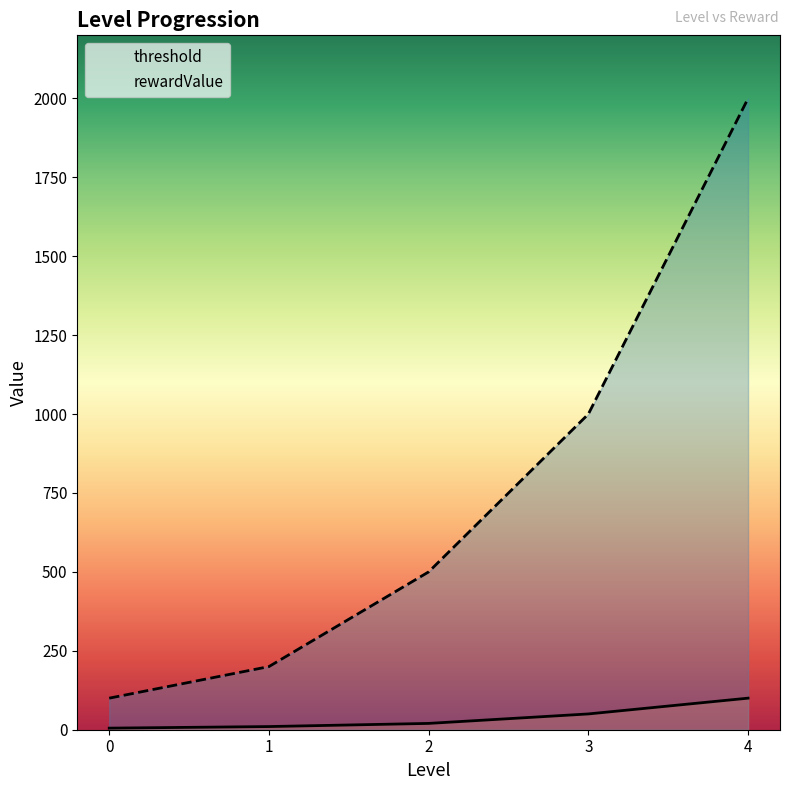

What is the label of the 2nd point from the left?

1.0